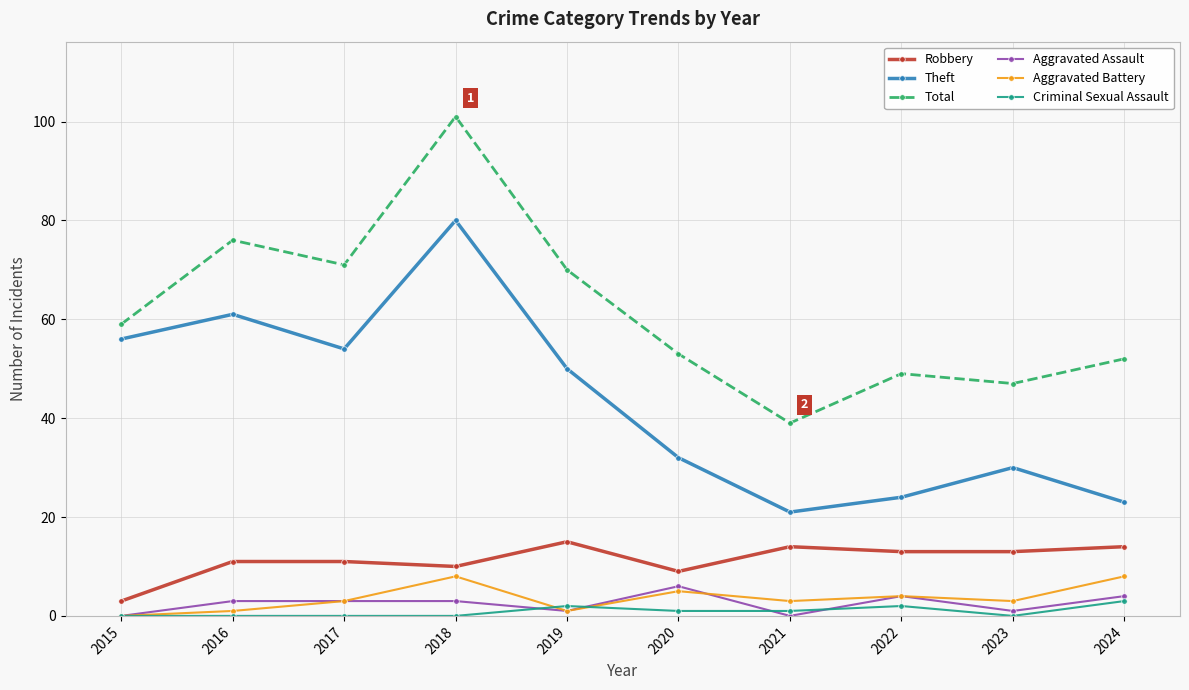

What is the difference between the second highest and minimum values in the Aggravated Battery series?

8